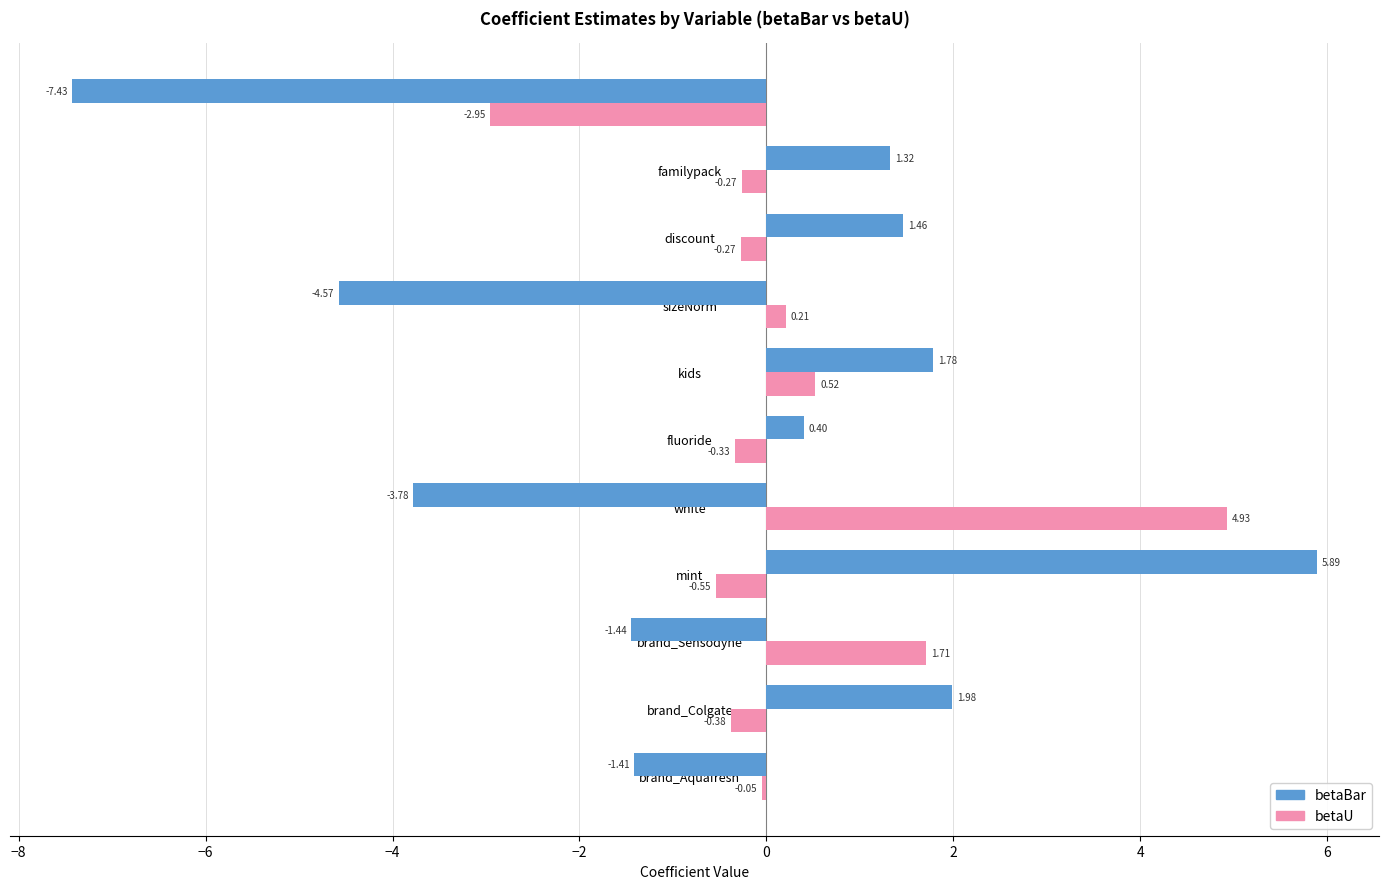

What are all the series names shown in the legend?

betaBar, betaU